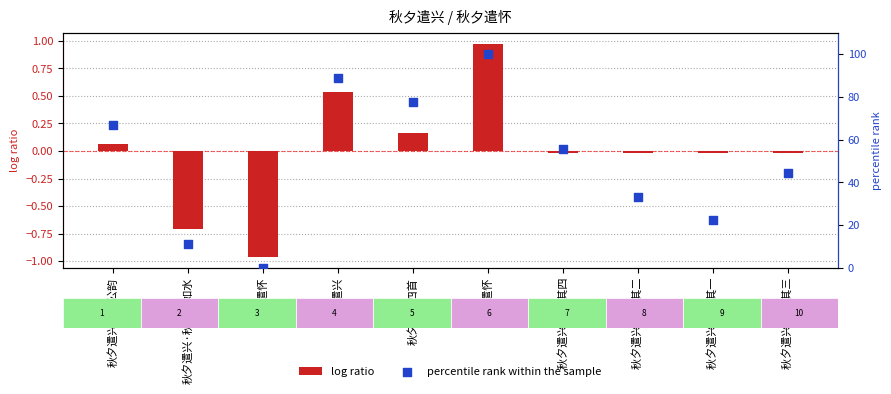

Which series has the largest total across all categories?

percentile rank within the sample